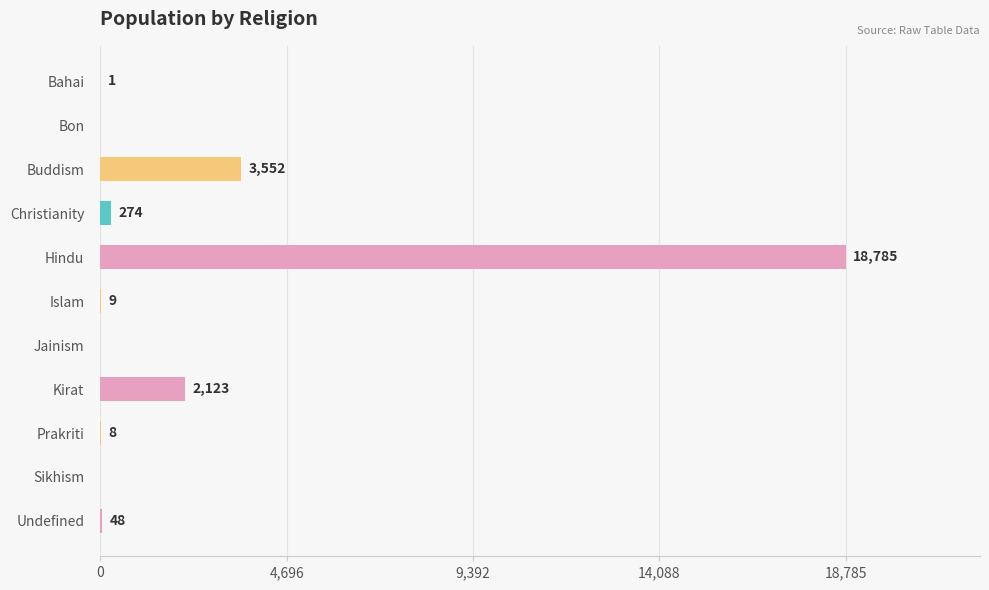

What is the sum of the values at Islam and Bon?

9